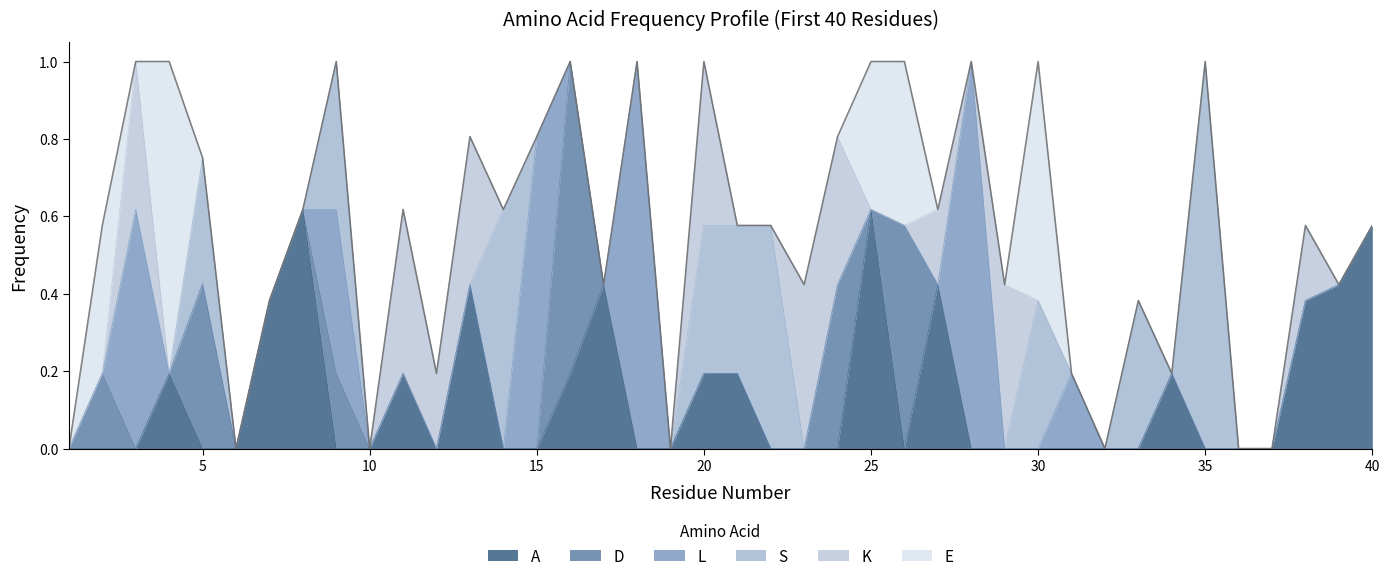

True or false: L has more than 0 points higher than both neighbors.

True